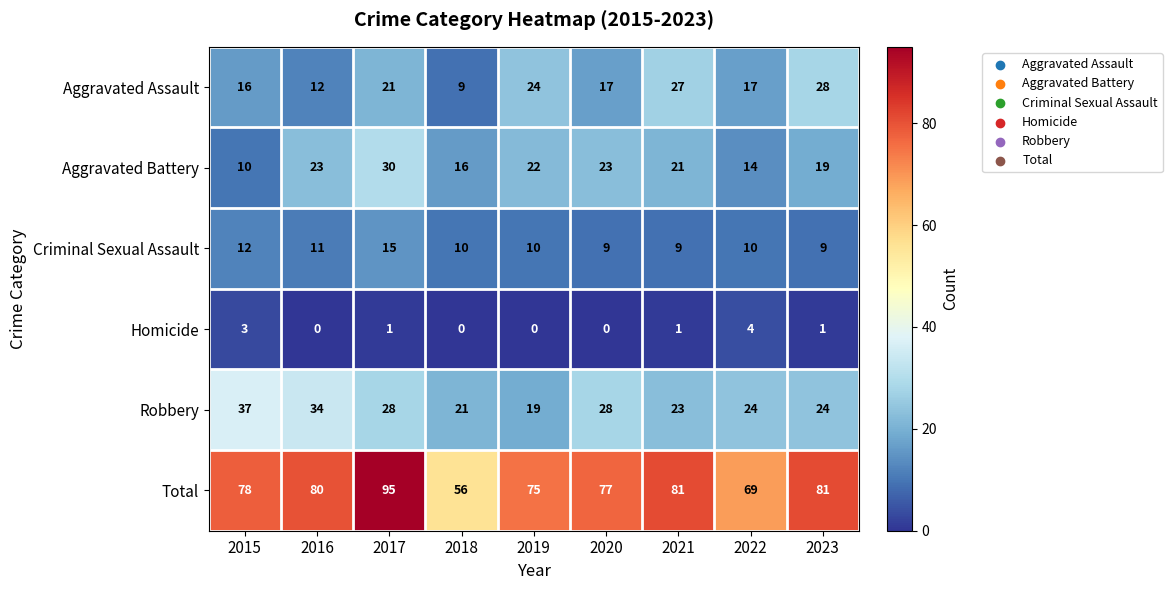

Rank the series at 2017 from highest to lowest value.

Total, Aggravated Battery, Robbery, Aggravated Assault, Criminal Sexual Assault, Homicide